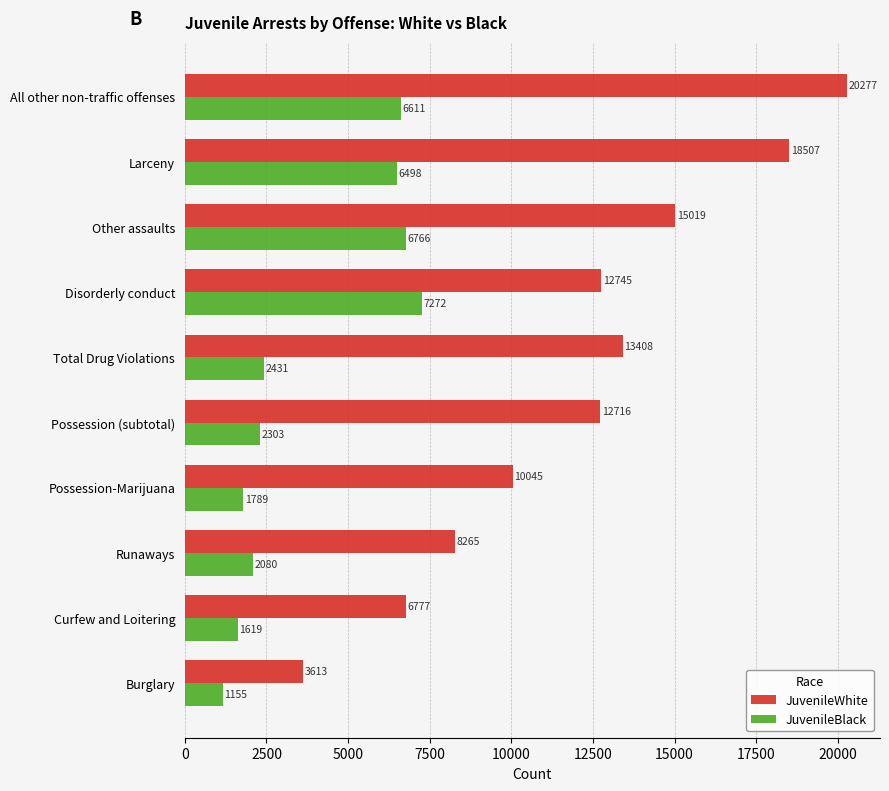

Read the JuvenileBlack value at Disorderly conduct.

7272